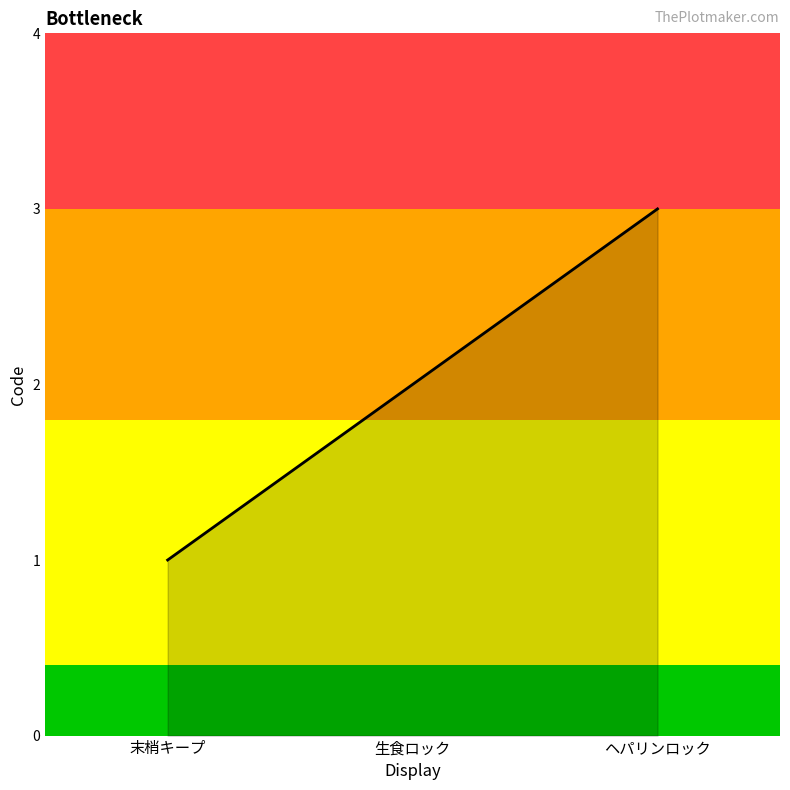

What position from the left is 末梢キープ?

1